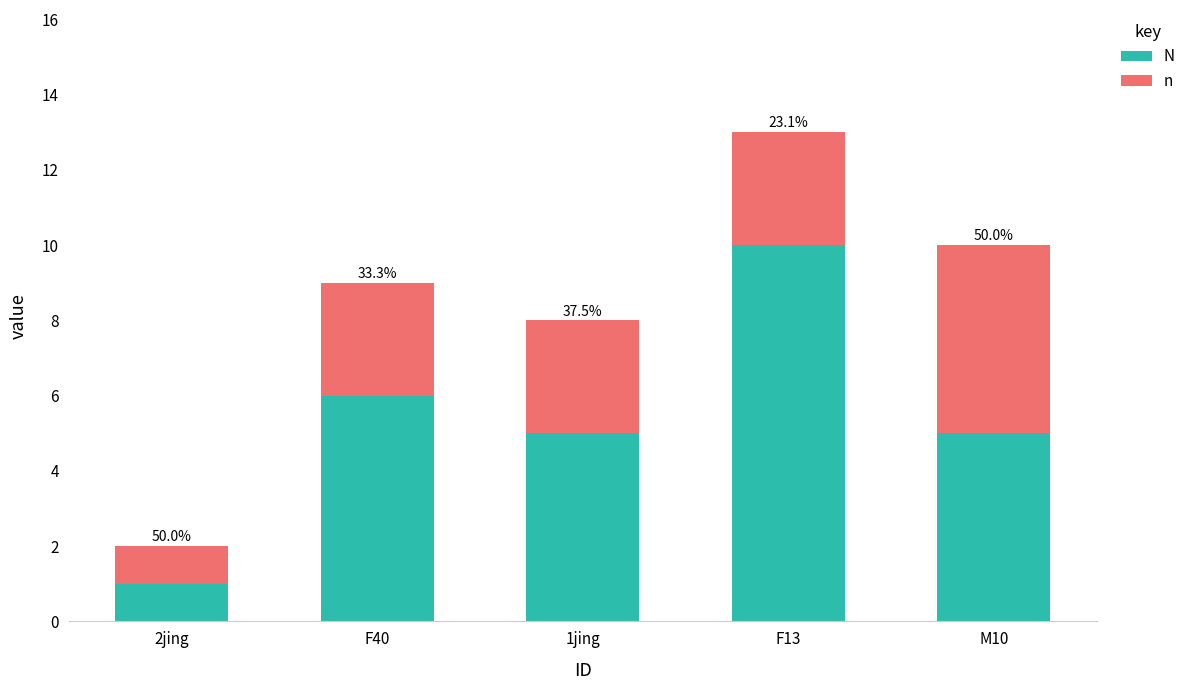

What are all the series names shown in the legend?

N, n